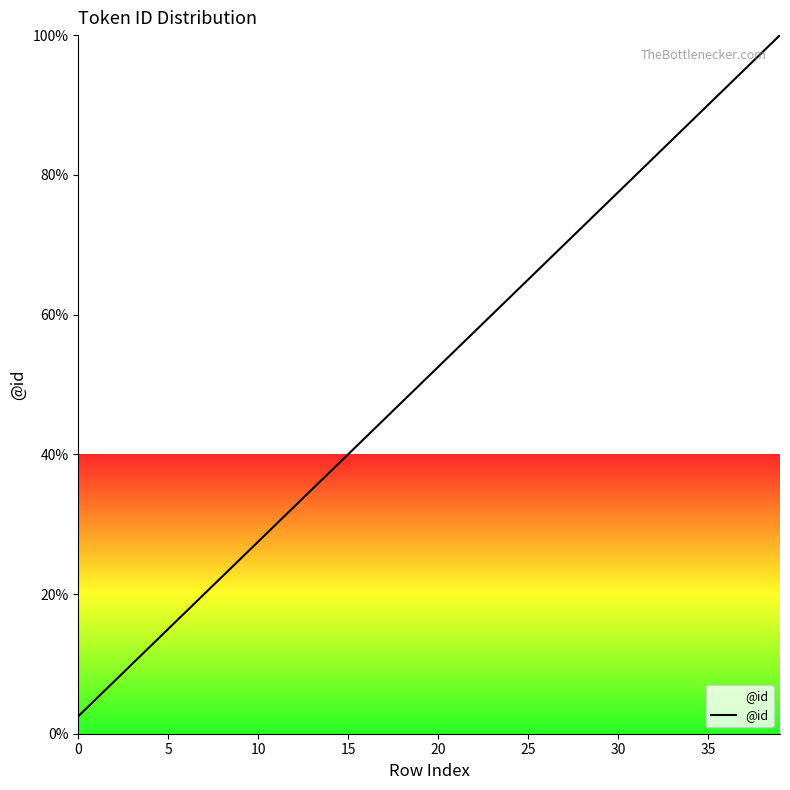

What is the greatest value displayed?

100.0